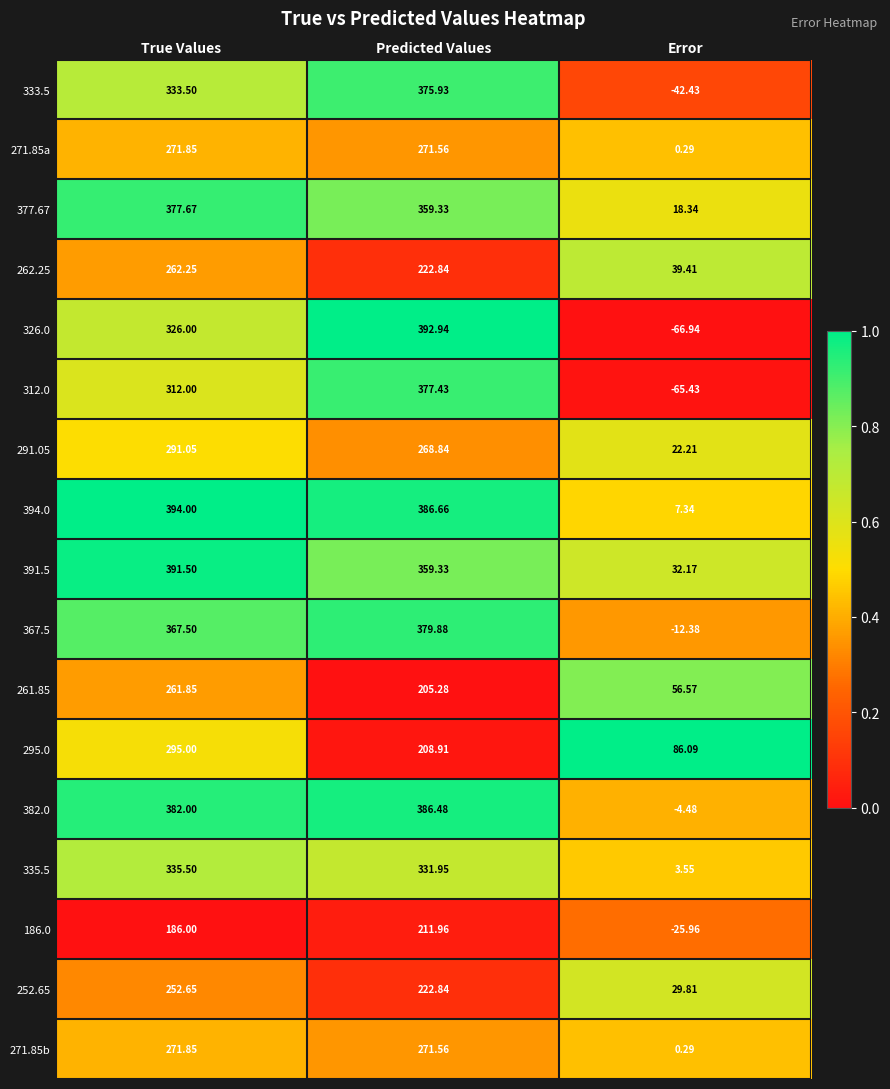

What is the total value across all series at True Values?

5312.2